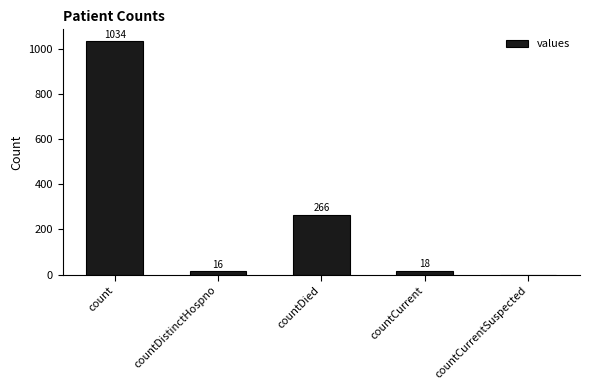

Reading left to right, extract all data points from this chart.

1034	16	266	18	0